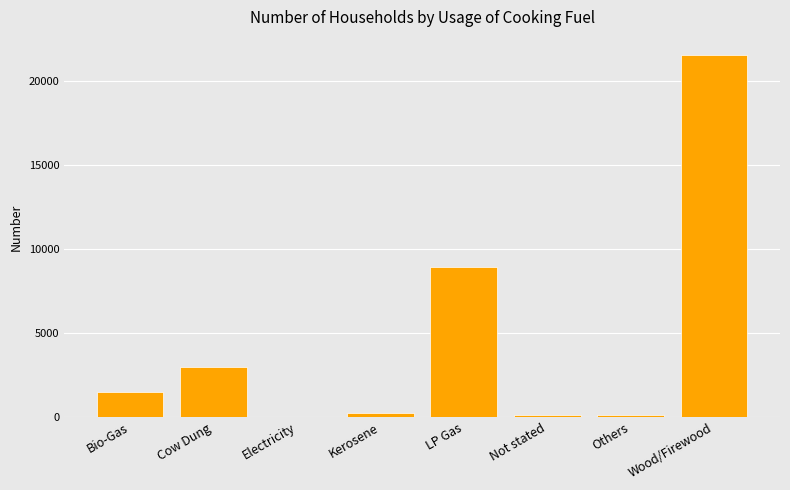

What is the average value?

4427